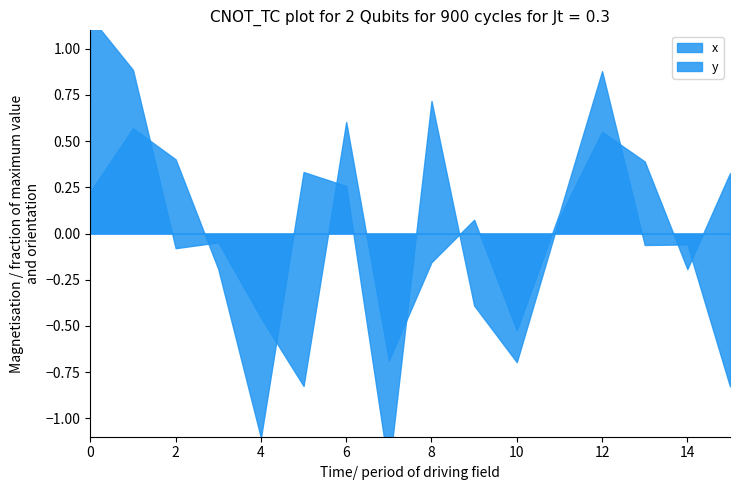

True or false: y has more than 2 points higher than both neighbors.

True